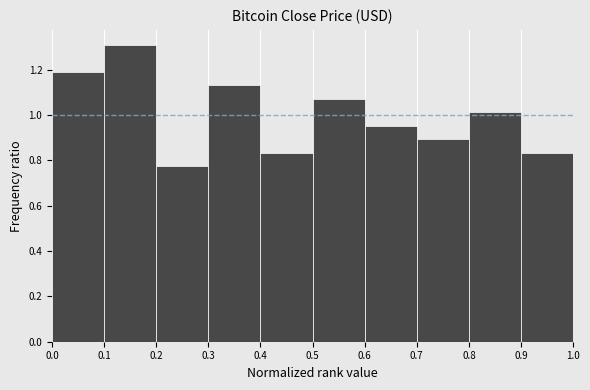

How tall is the bar that spans 0.7 to 0.8 on the x-axis? The values are not printed on the chart, so give them approximately, as read against the axis.

0.90